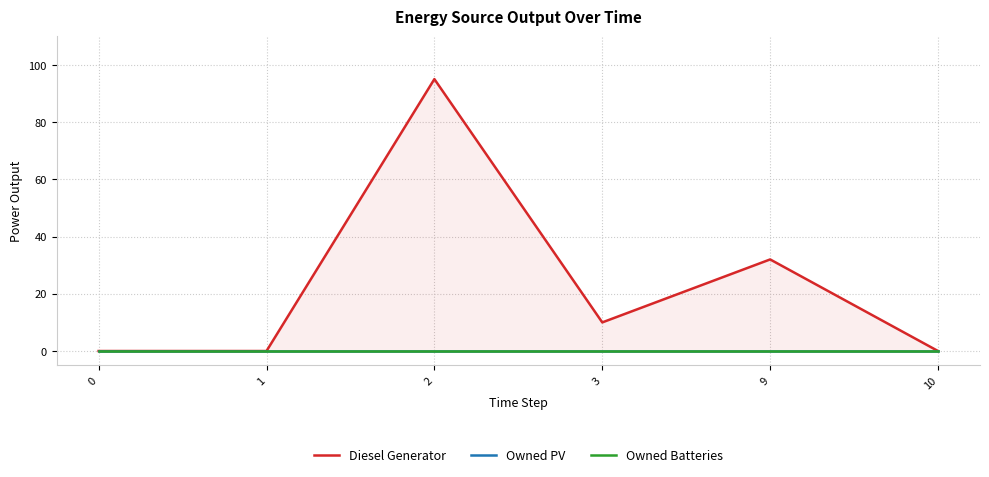

True or false: Owned Batteries and Diesel Generator intersect in this chart.

False